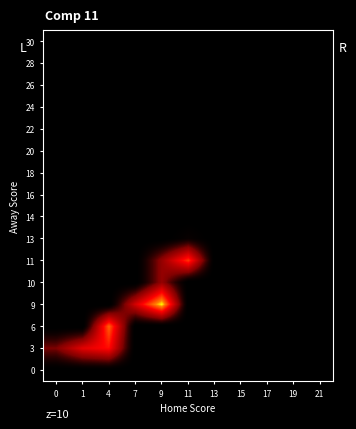

Reading left to right, what are all the values shown in this chart?

0: 0=0.0	1=0.0	4=0.0	7=0.0	9=0.0	11=0.0	13=0.0	15=0.0	17=0.0	19=0.0	21=0.0
3: 0=18.0	1=32.0	4=37.0	7=0.0	9=0.0	11=0.0	13=0.0	15=0.0	17=0.0	19=0.0	21=0.0
6: 0=0.0	1=0.0	4=45.5	7=0.0	9=0.0	11=0.0	13=0.0	15=0.0	17=0.0	19=0.0	21=0.0
9: 0=0.0	1=0.0	4=0.0	7=30.0	9=54.0	11=0.0	13=0.0	15=0.0	17=0.0	19=0.0	21=0.0
10: 0=0.0	1=0.0	4=0.0	7=0.0	9=21.0	11=0.0	13=0.0	15=0.0	17=0.0	19=0.0	21=0.0
11: 0=0.0	1=0.0	4=0.0	7=0.0	9=21.0	11=41.0	13=0.0	15=0.0	17=0.0	19=0.0	21=0.0
13: 0=0.0	1=0.0	4=0.0	7=0.0	9=0.0	11=5.0	13=0.0	15=0.0	17=0.0	19=0.0	21=0.0
14: 0=0.0	1=0.0	4=0.0	7=0.0	9=0.0	11=0.0	13=0.0	15=0.0	17=0.0	19=0.0	21=0.0
16: 0=0.0	1=0.0	4=0.0	7=0.0	9=0.0	11=0.0	13=0.0	15=0.0	17=0.0	19=0.0	21=0.0
18: 0=0.0	1=0.0	4=0.0	7=0.0	9=0.0	11=0.0	13=0.0	15=0.0	17=0.0	19=0.0	21=0.0
20: 0=0.0	1=0.0	4=0.0	7=0.0	9=0.0	11=0.0	13=0.0	15=0.0	17=0.0	19=0.0	21=0.0
22: 0=0.0	1=0.0	4=0.0	7=0.0	9=0.0	11=0.0	13=0.0	15=0.0	17=0.0	19=0.0	21=0.0
24: 0=0.0	1=0.0	4=0.0	7=0.0	9=0.0	11=0.0	13=0.0	15=0.0	17=0.0	19=0.0	21=0.0
26: 0=0.0	1=0.0	4=0.0	7=0.0	9=0.0	11=0.0	13=0.0	15=0.0	17=0.0	19=0.0	21=0.0
28: 0=0.0	1=0.0	4=0.0	7=0.0	9=0.0	11=0.0	13=0.0	15=0.0	17=0.0	19=0.0	21=0.0
30: 0=0.0	1=0.0	4=0.0	7=0.0	9=0.0	11=0.0	13=0.0	15=0.0	17=0.0	19=0.0	21=0.0